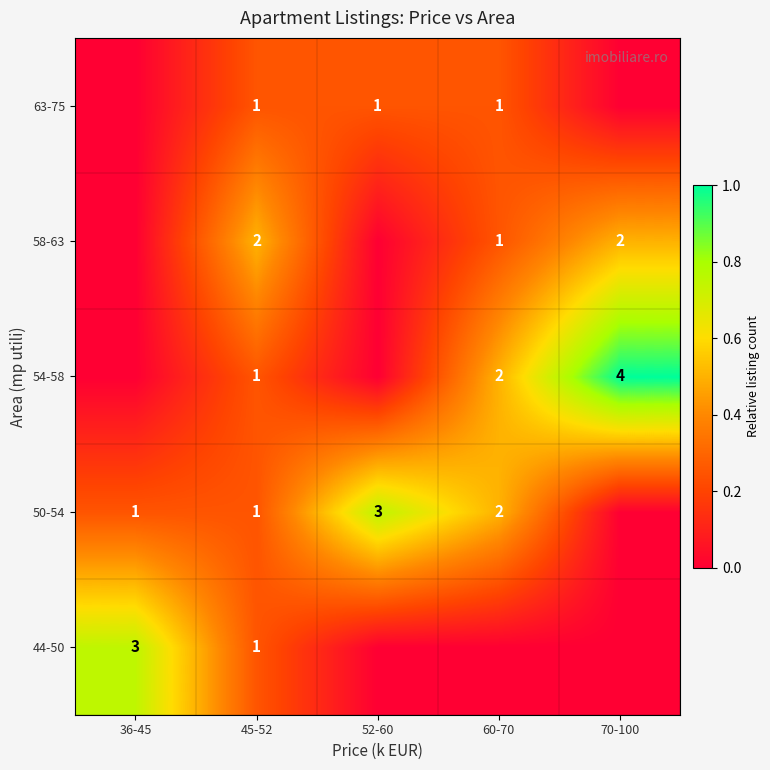

The 50-54 series shows 2 at 36-45. True or false?

False